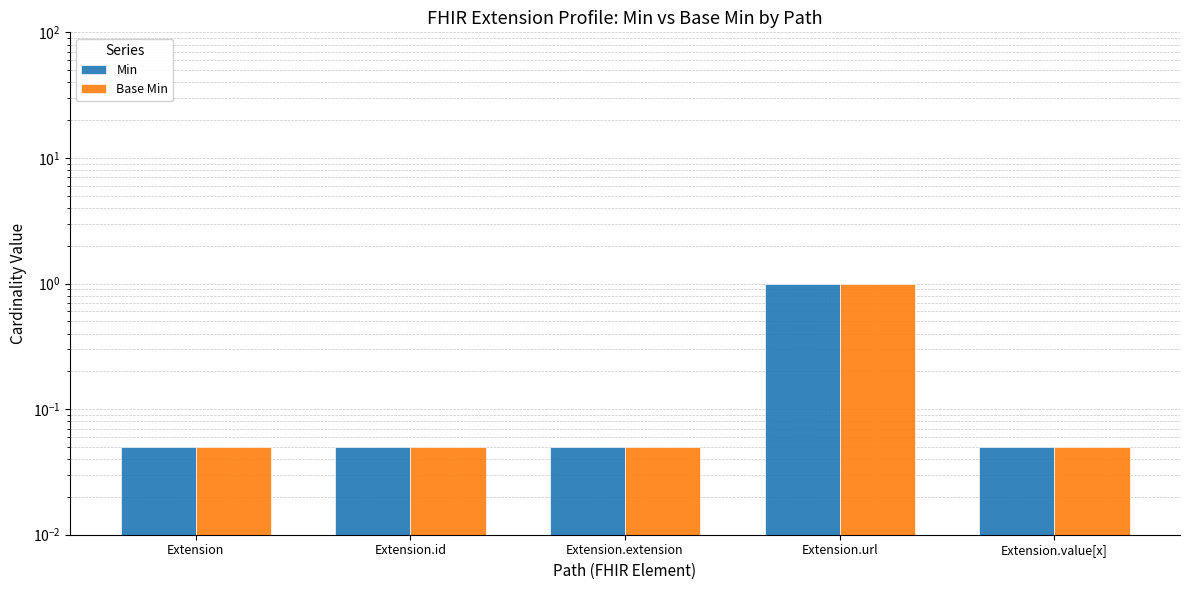

Is the value of Base Min at Extension.extension greater than the value of Min at Extension.extension?

No